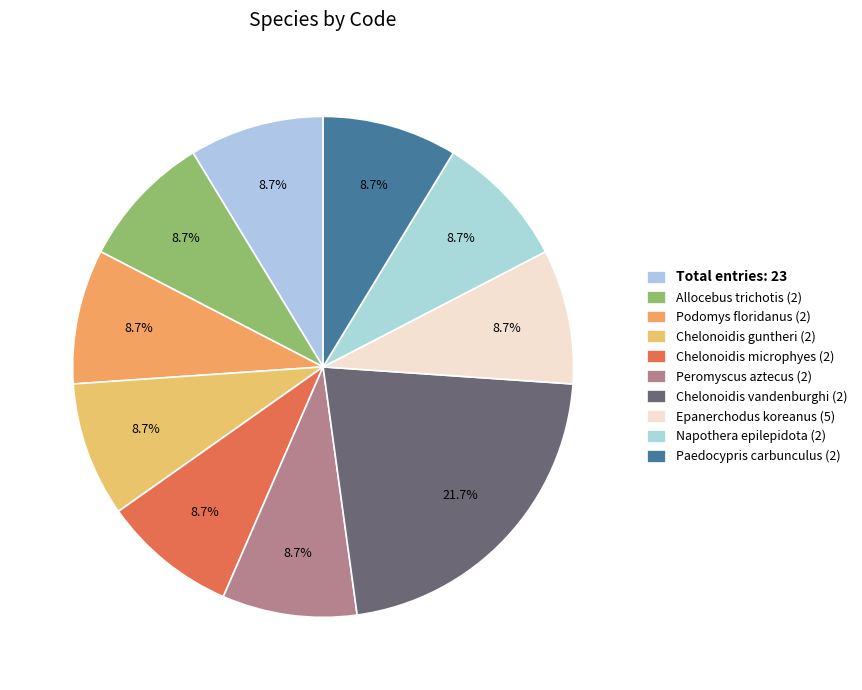

Count the number of slices in the pie.

10